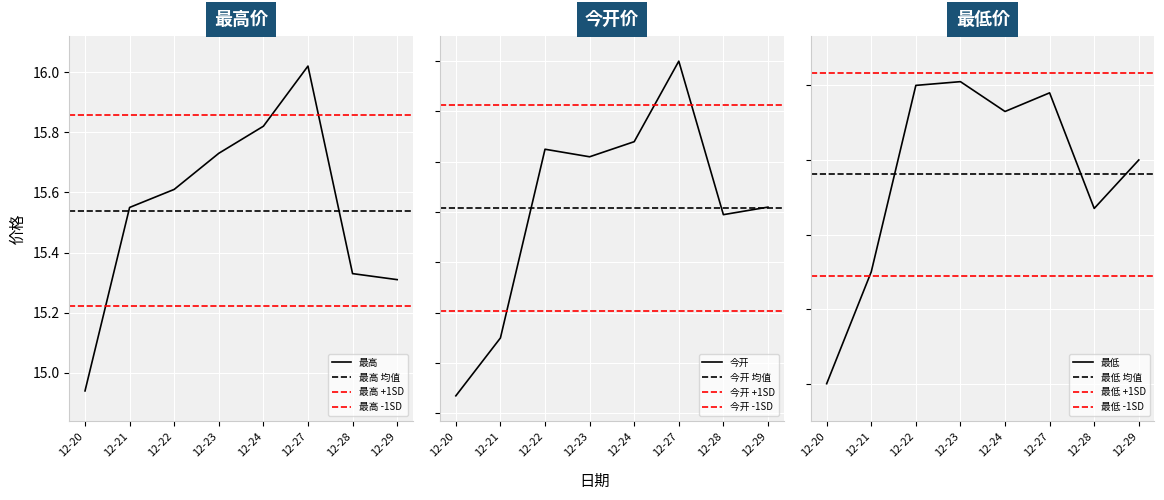

Where does the 最高 series first go above 15?

12-21